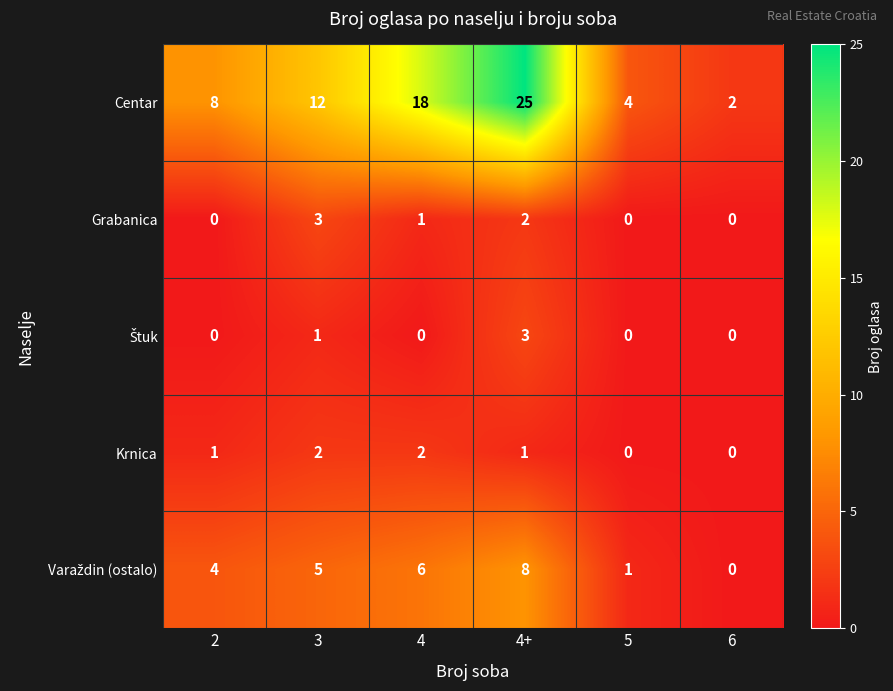

What is the spread (max minus min) of values at 5?

4